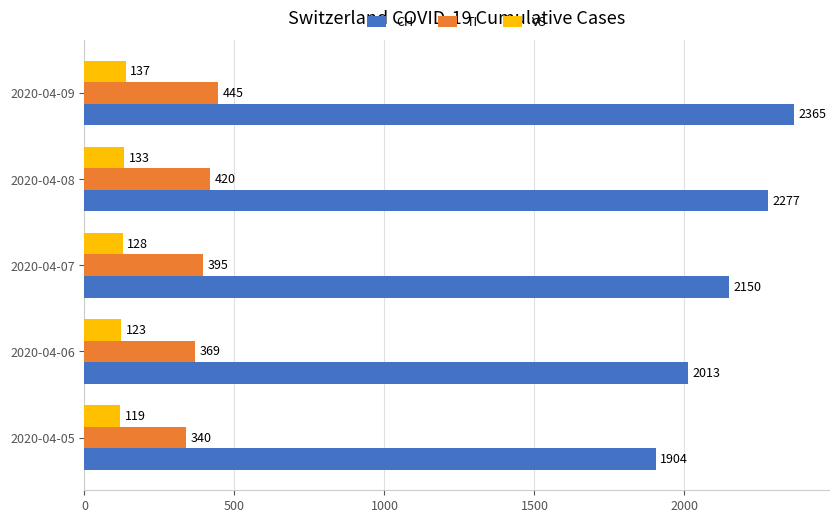

Which category has the lowest value in the CH series?

2020-04-05